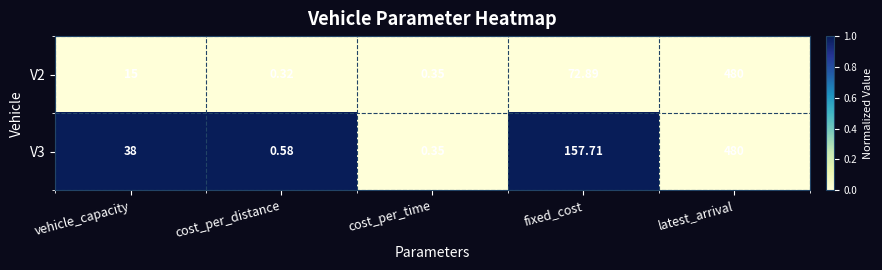

Where is V2 nearest to the value 240?

fixed_cost